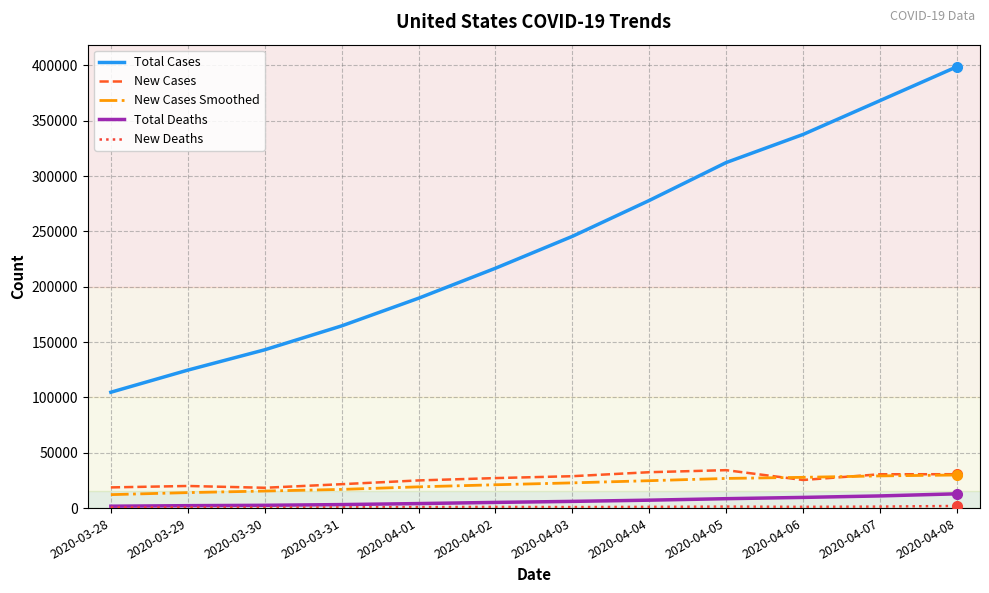

The value of New Cases Smoothed at 2020-03-29 is 13988.3. True or false?

True